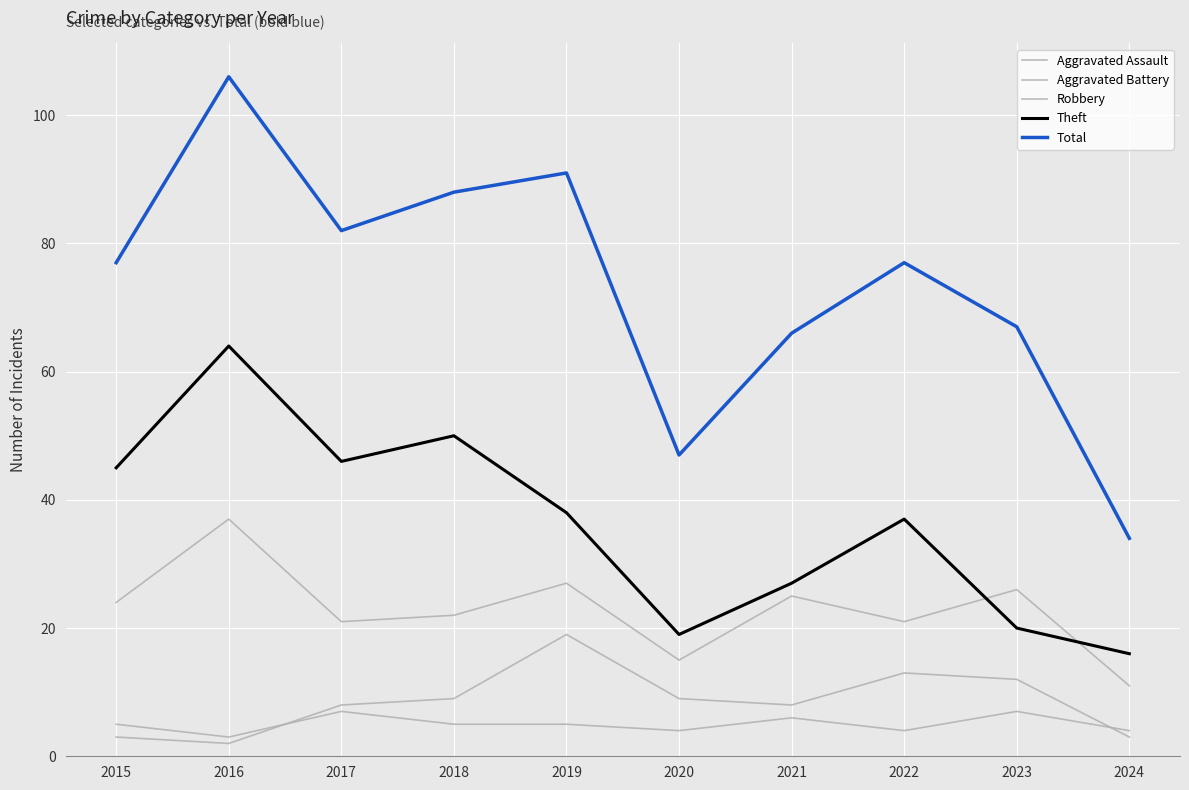

List the labels in order of Total value, smallest first.

2024, 2020, 2021, 2023, 2015, 2022, 2017, 2018, 2019, 2016